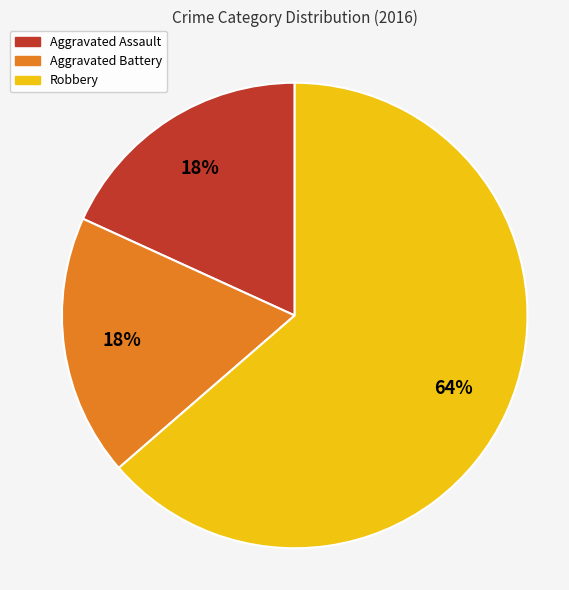

Is the sum of Aggravated Assault and Robbery greater than half?

Yes